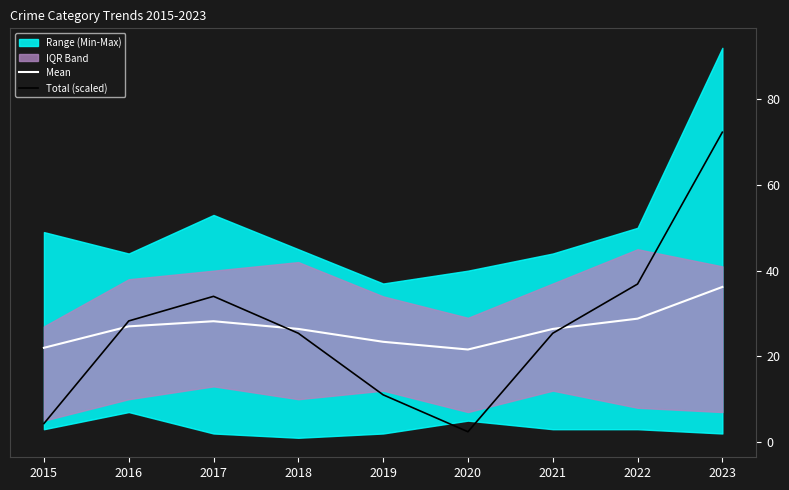

Is the value of Mean at 2018 greater than the value of Total (scaled) at 2015?

Yes